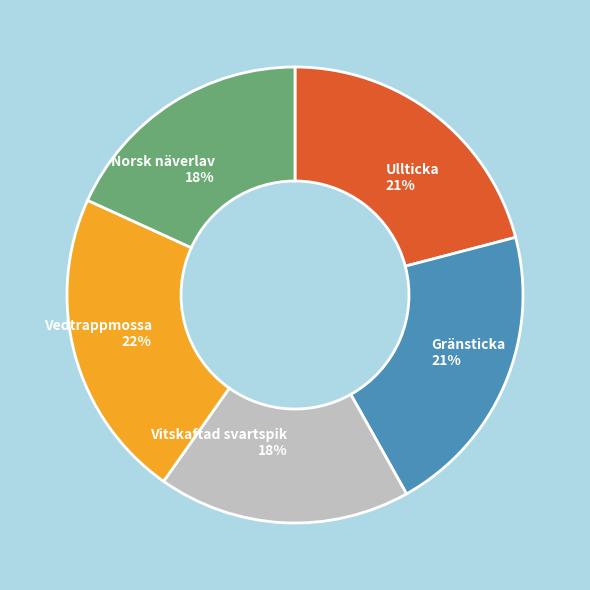

Which has a higher value, Vedtrappmossa 22% or Gränsticka 21%?

Vedtrappmossa 22%